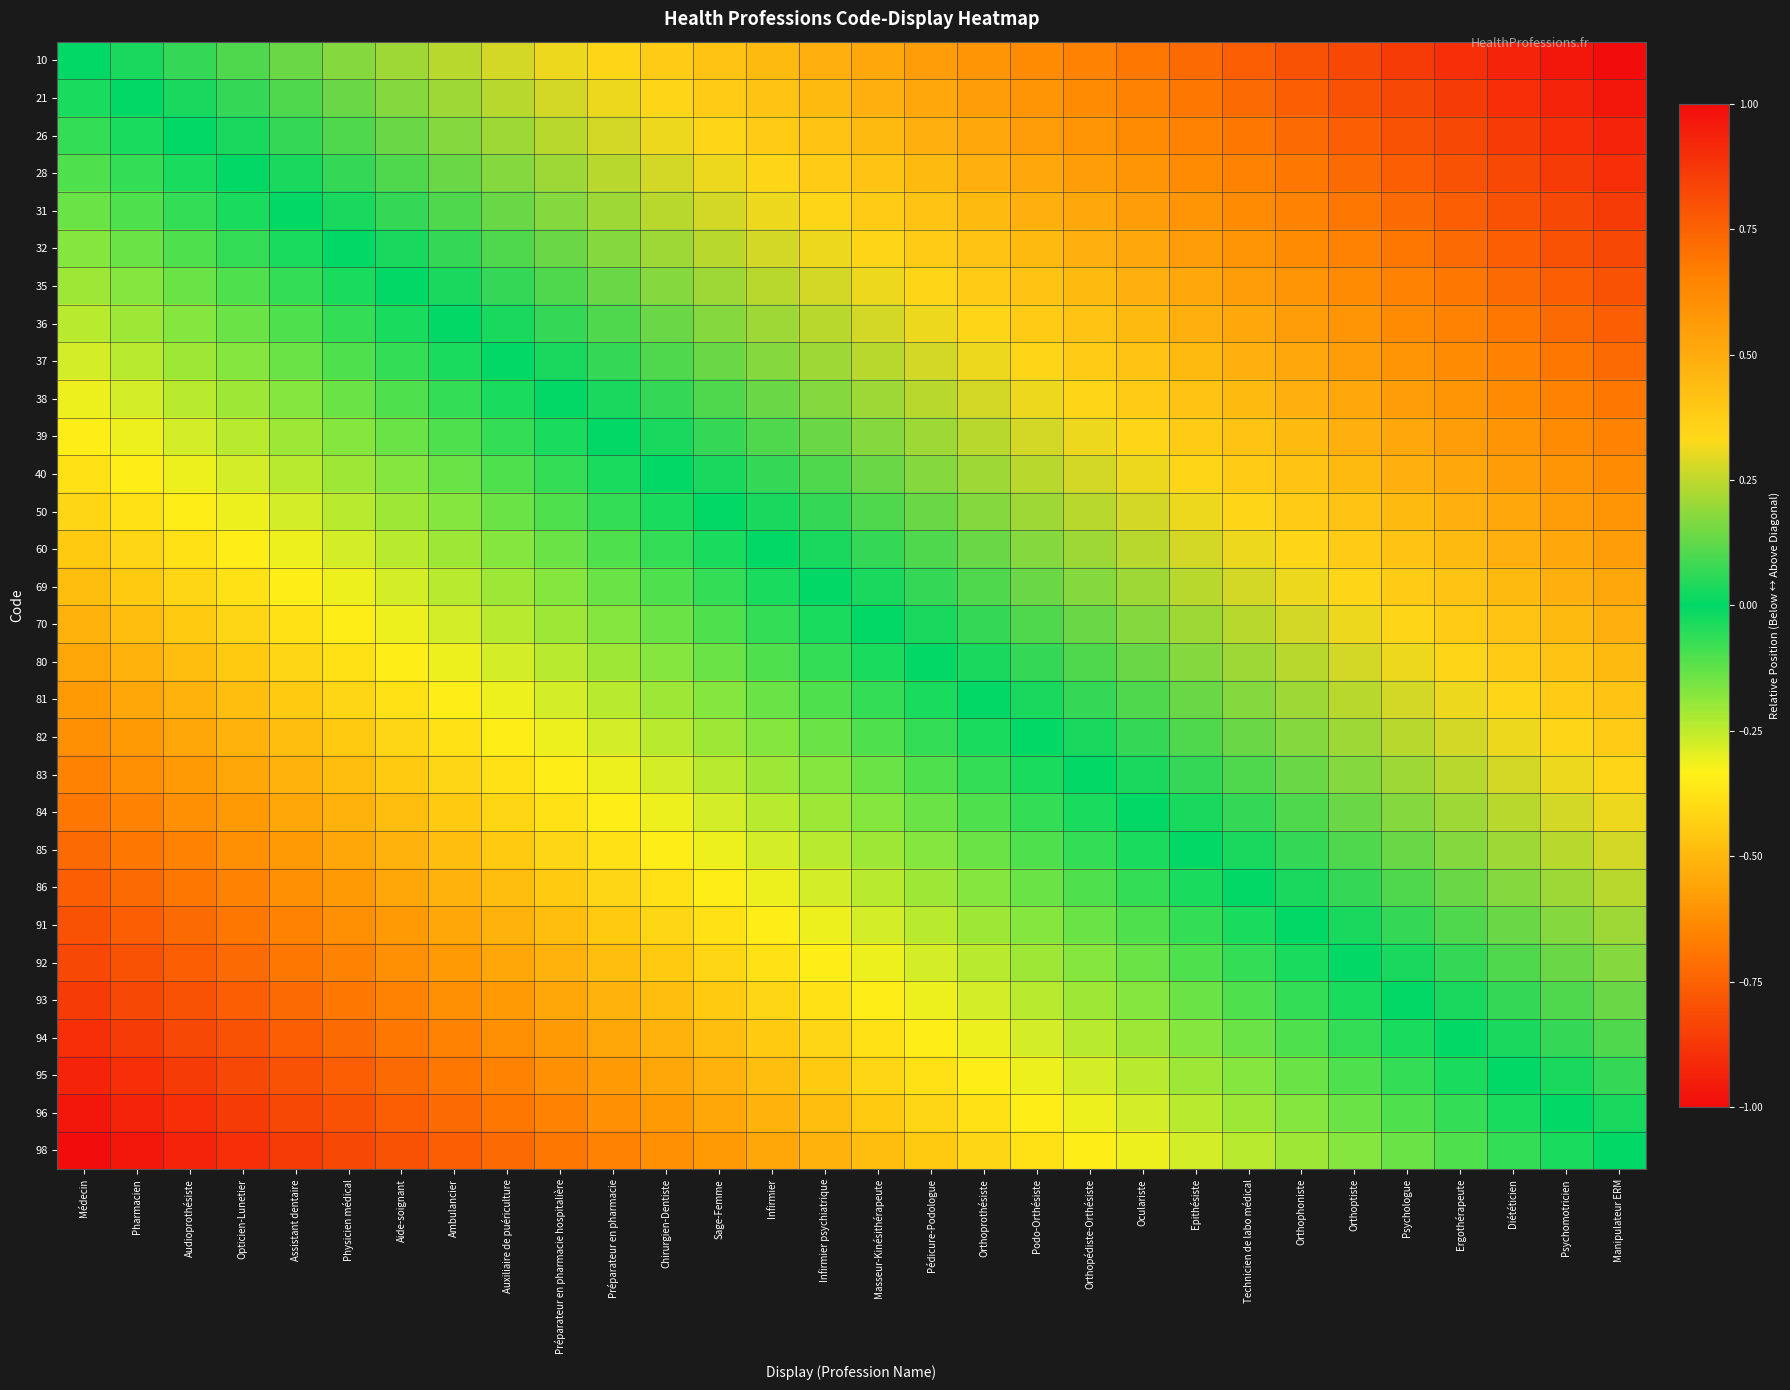

What is the maximum value shown in the chart?

1.0